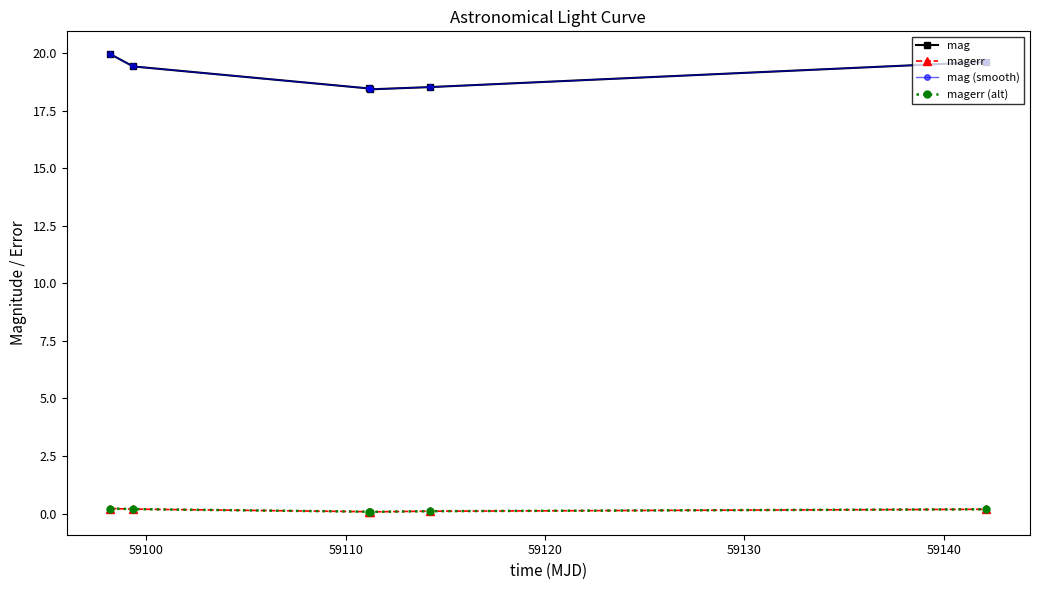

Does the chart have visible grid lines?

No